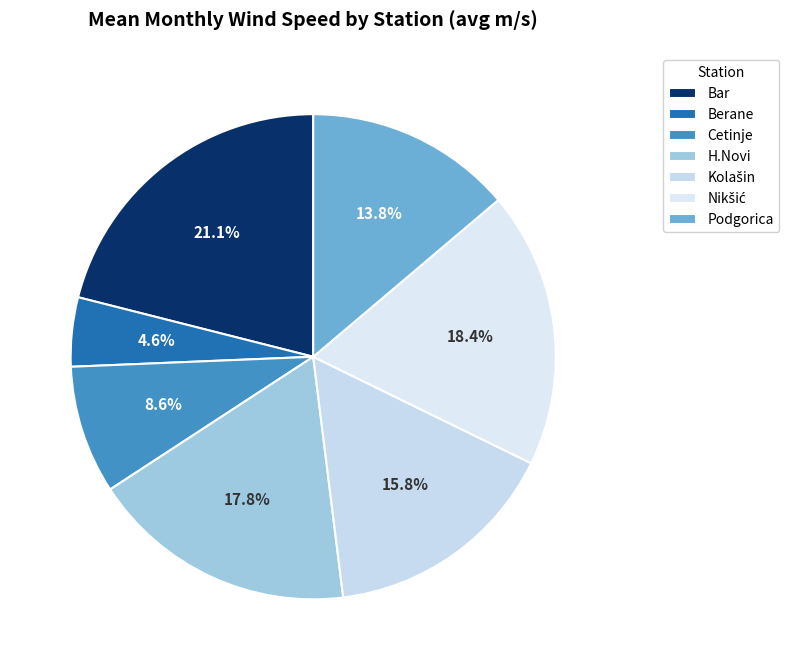

Rank the categories by value from lowest to highest.

Berane, Cetinje, Podgorica, Kolašin, H.Novi, Nikšić, Bar